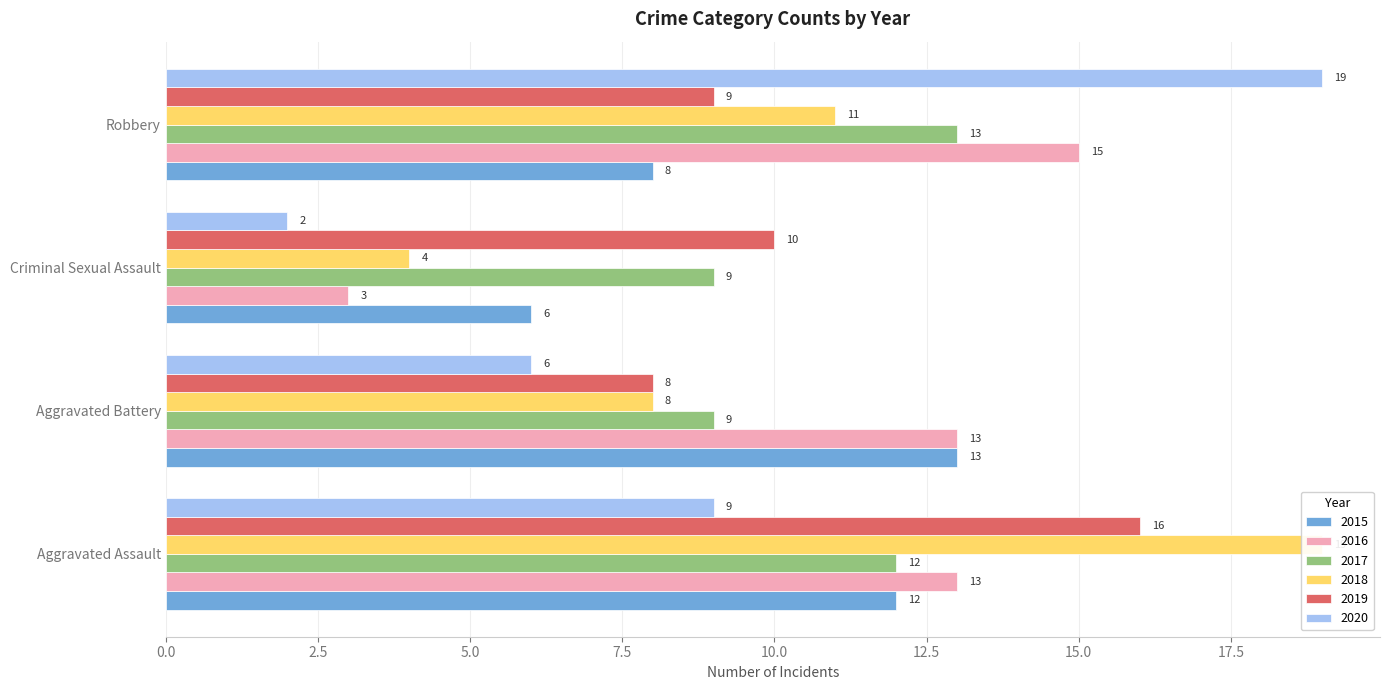

What is the difference between the highest and lowest values at Robbery?

11